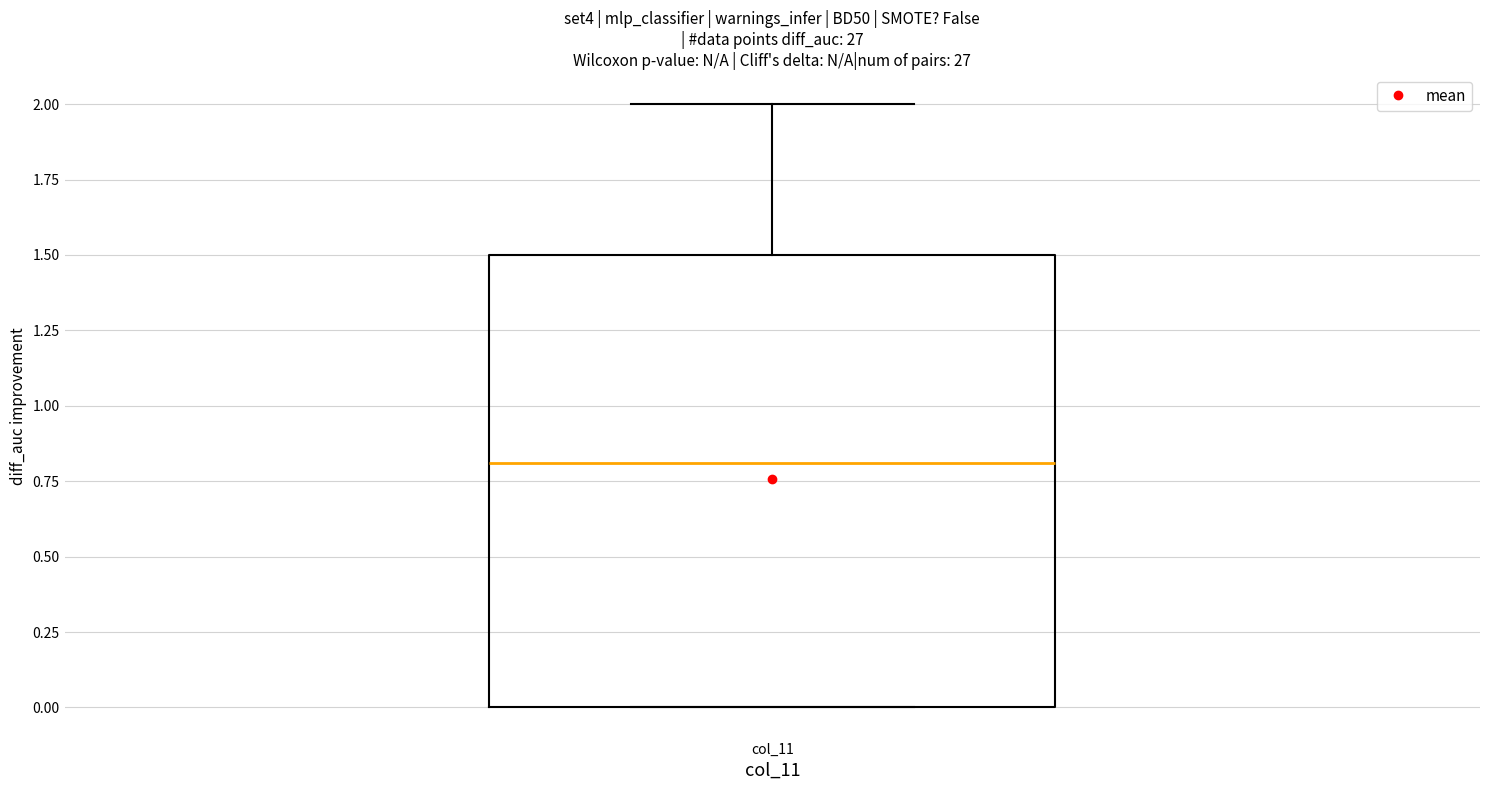

Transcribe this box plot: give where the median line is, the range the box spans, and where the two whiskers end, as read against the y-axis. The values are not printed on the chart, so give them approximately, as read against the axis.

median 0.8, box 0.0 to 1.5, whiskers 0.0 to 2.0